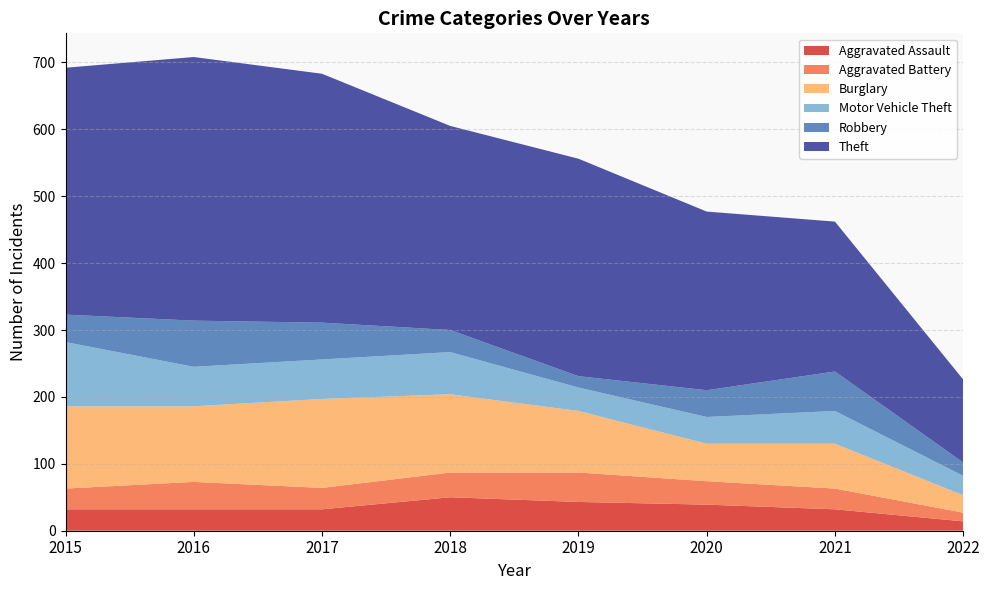

Reading left to right, what are all the values shown in this chart?

Aggravated Assault: 32	32	32	50	43	39	32	14
Aggravated Battery: 31	41	32	37	44	35	31	13
Burglary: 123	113	133	117	92	56	67	26
Motor Vehicle Theft: 96	59	59	63	35	40	49	29
Robbery: 41	69	55	33	17	40	59	20
Theft: 369	394	372	305	325	267	224	124